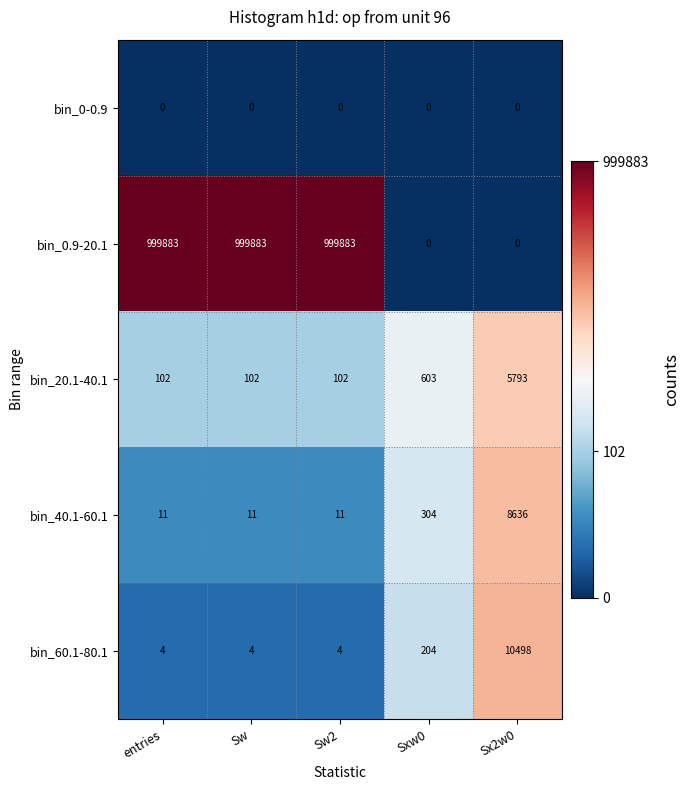

At how many categories does at least one series exceed 8?

5